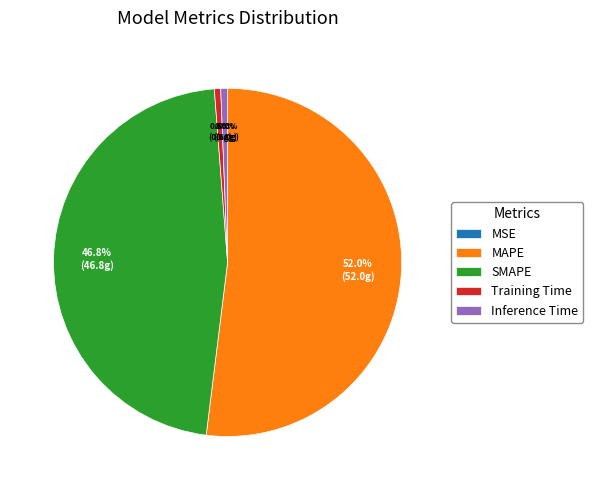

Does MAPE represent more than half of the total?

Yes